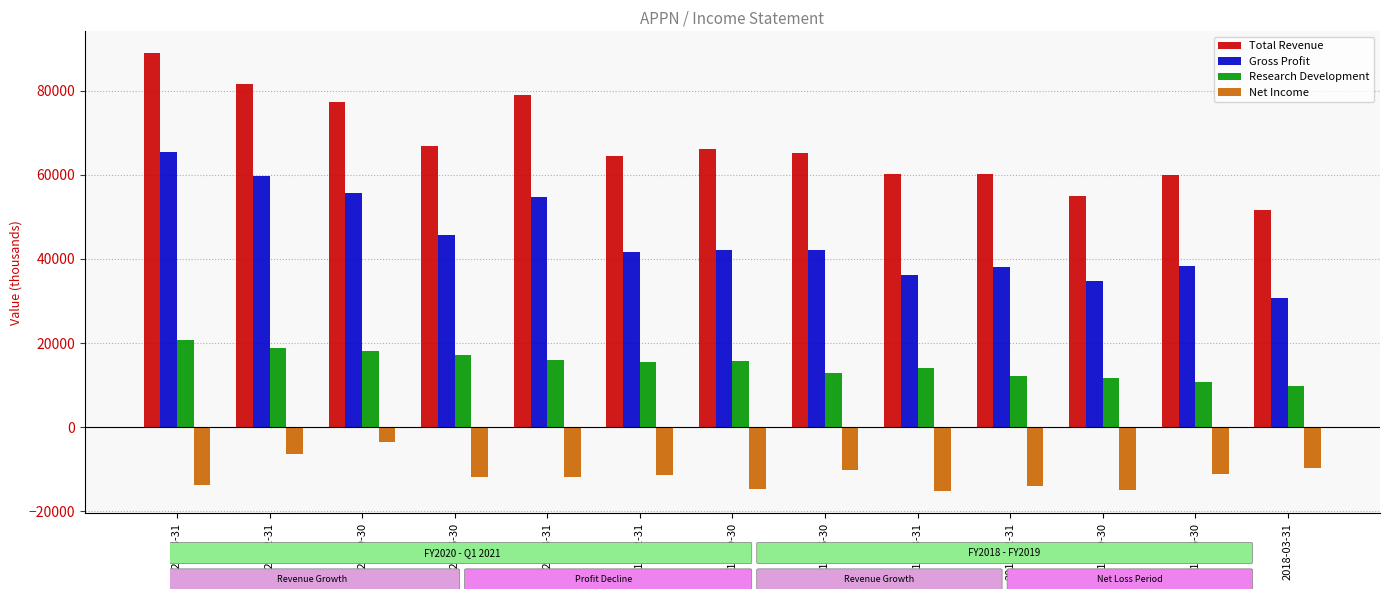

Which category has the lowest value in the Total Revenue series?

2018-03-31